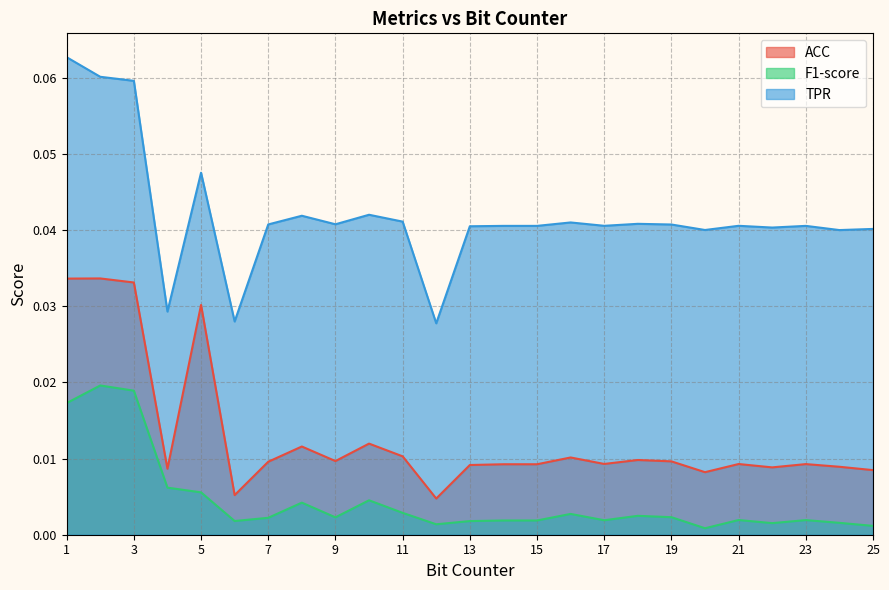

How many lines are shown in the chart?

3